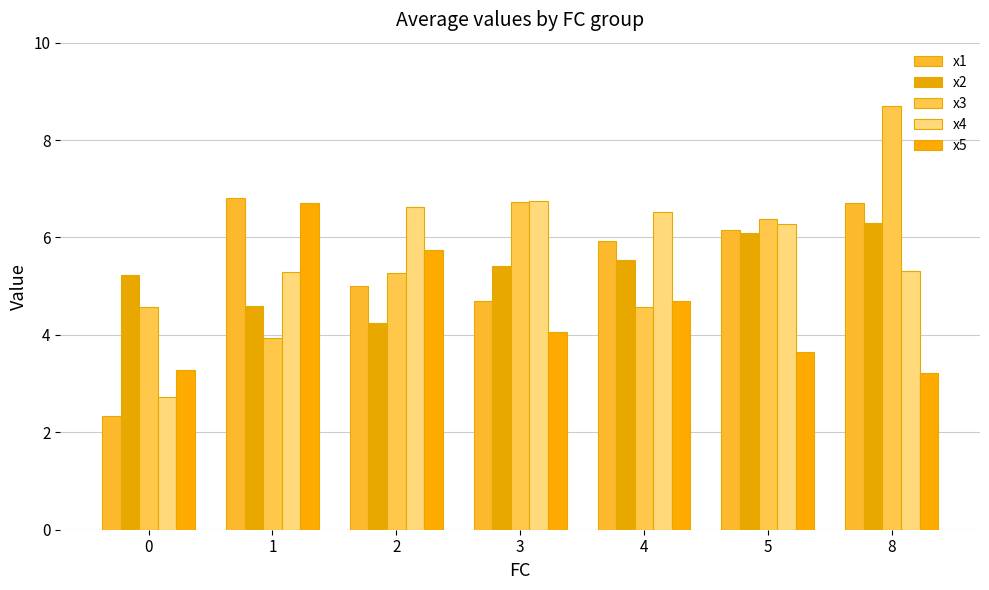

At which label does x3 first exceed 5?

2